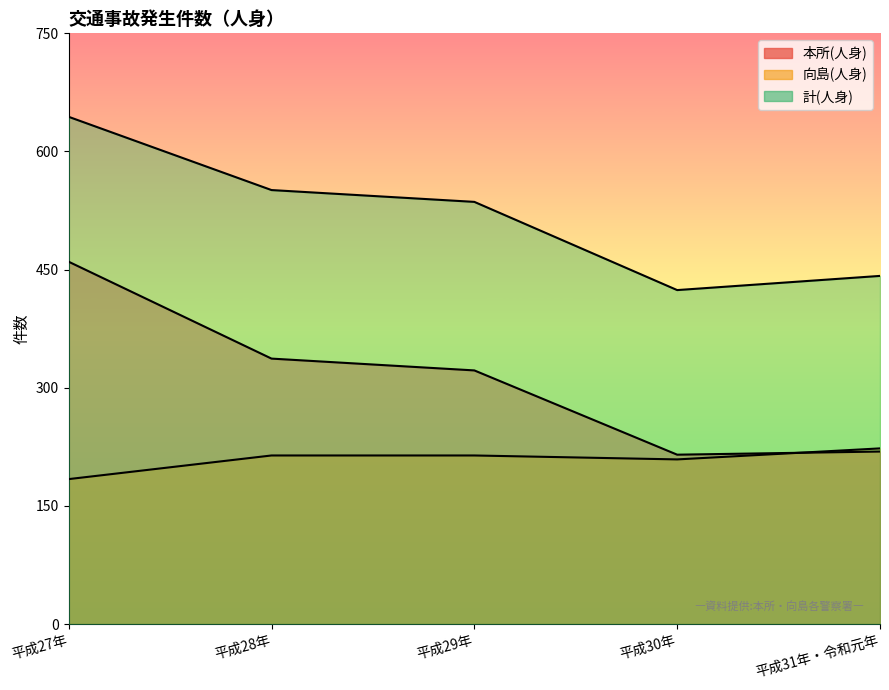

Which series has the largest range (max minus min)?

本所(人身)